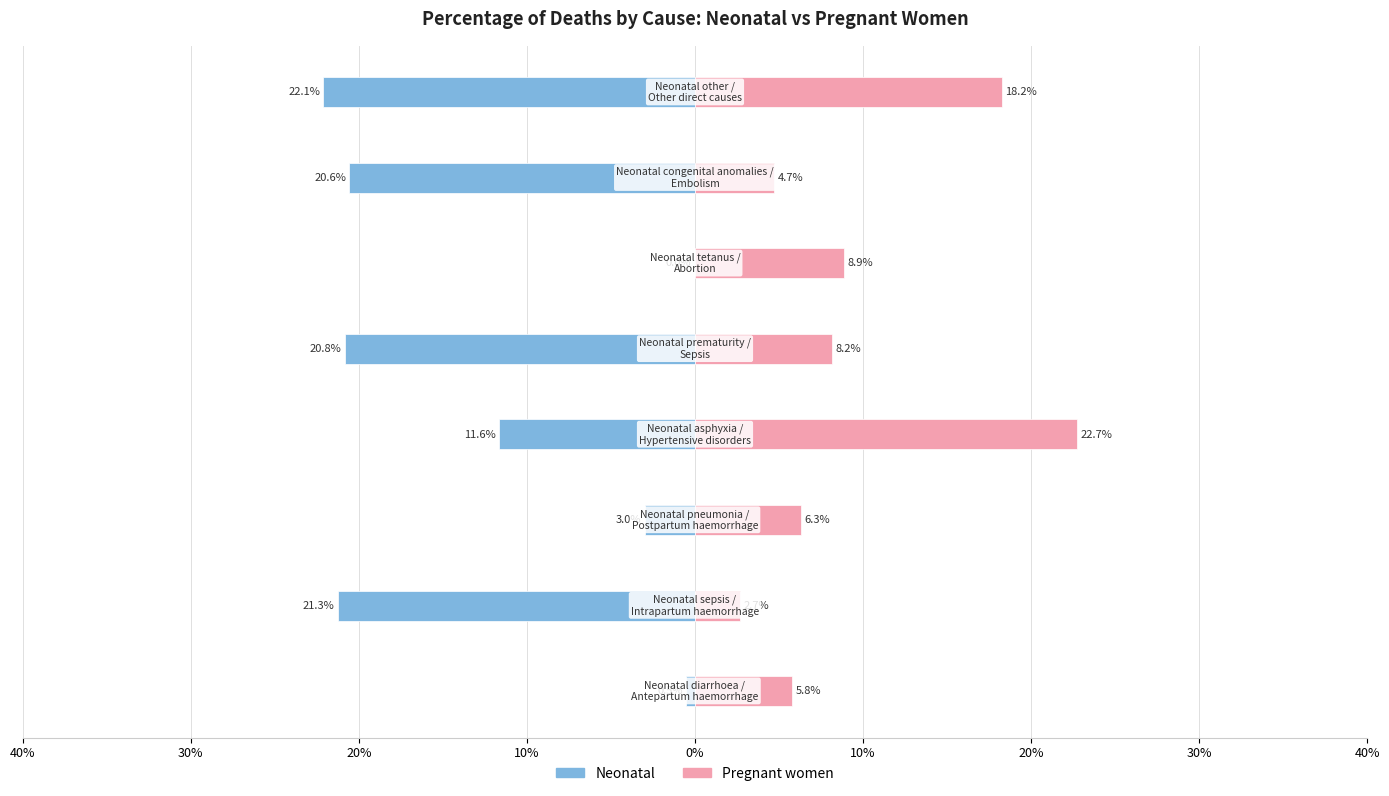

The value of Pregnant women at 0% is 0.1. True or false?

False